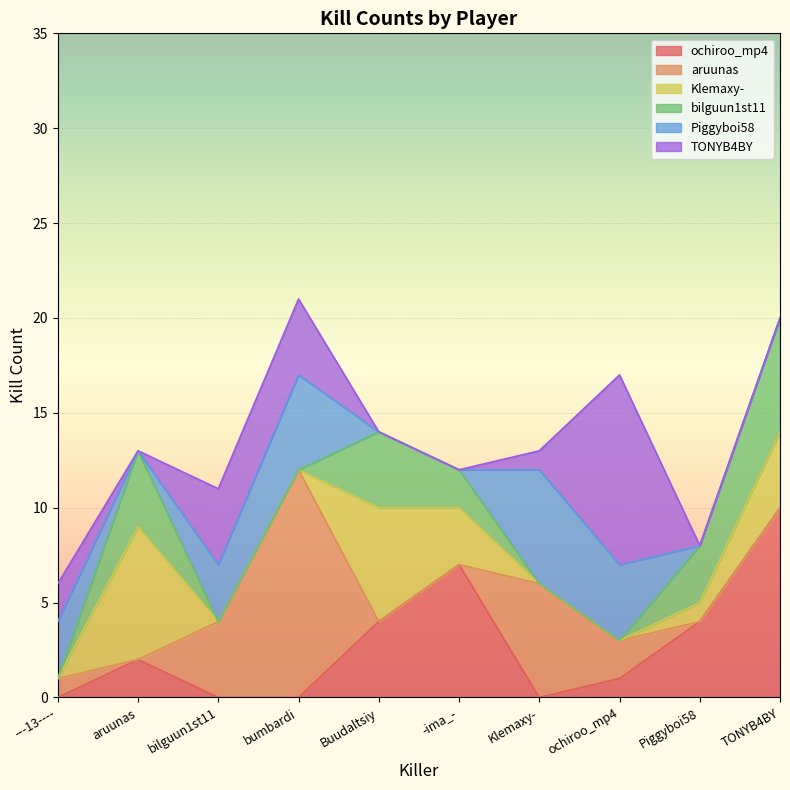

What is the difference between the maximum and minimum values in the bilguun1st11 series?

6